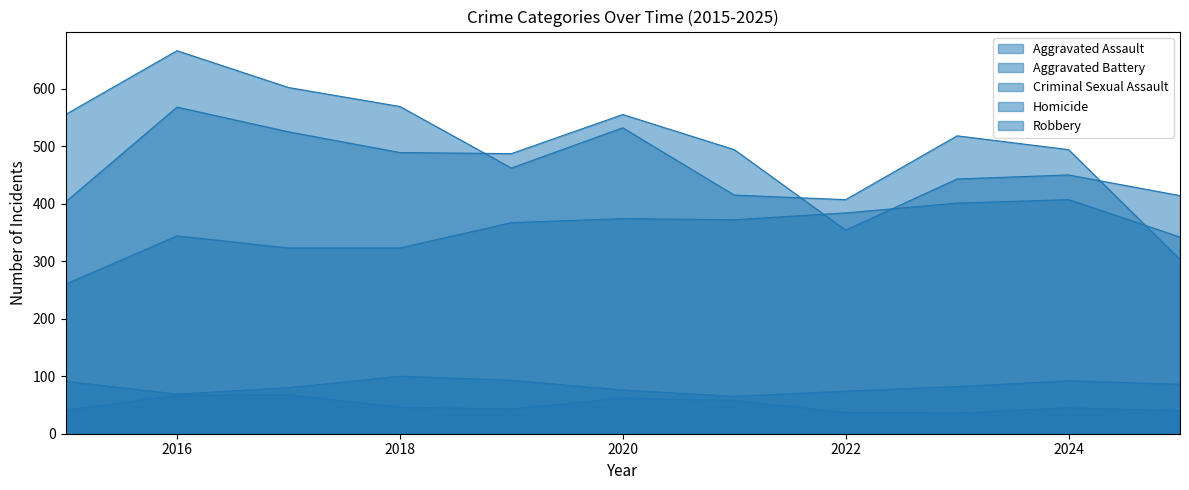

Reading left to right, what are all the values shown in this chart?

Aggravated Assault: 2015=260	2016=344	2017=323	2018=323	2019=367	2020=374	2021=372	2022=384	2023=401	2024=407	2025=342
Aggravated Battery: 2015=403	2016=568	2017=525	2018=489	2019=487	2020=555	2021=494	2022=354	2023=443	2024=450	2025=414
Criminal Sexual Assault: 2015=91	2016=69	2017=80	2018=100	2019=93	2020=76	2021=65	2022=74	2023=82	2024=92	2025=86
Homicide: 2015=41	2016=67	2017=68	2018=46	2019=43	2020=62	2021=58	2022=37	2023=36	2024=45	2025=40
Robbery: 2015=555	2016=666	2017=602	2018=569	2019=462	2020=532	2021=415	2022=407	2023=518	2024=494	2025=303